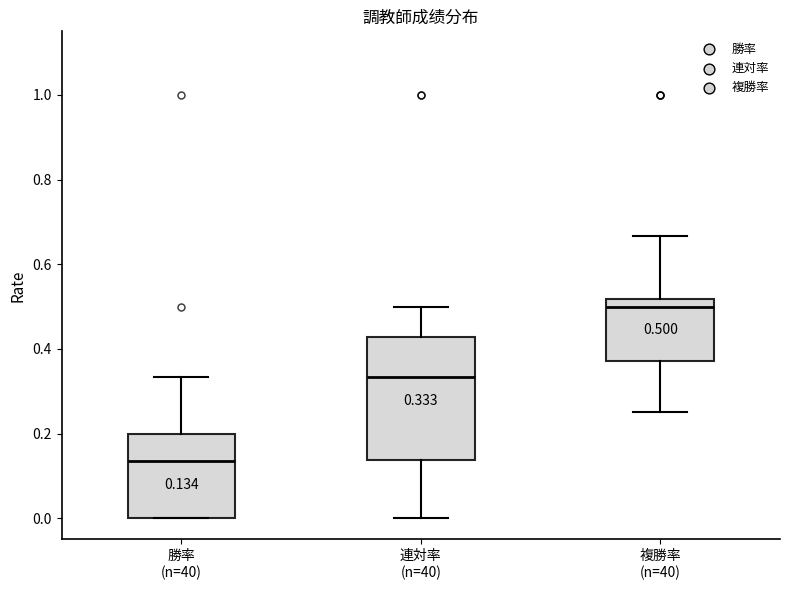

Comparing the boxes themselves (not the whiskers), which one is the tallest?

連対率 (n=40)